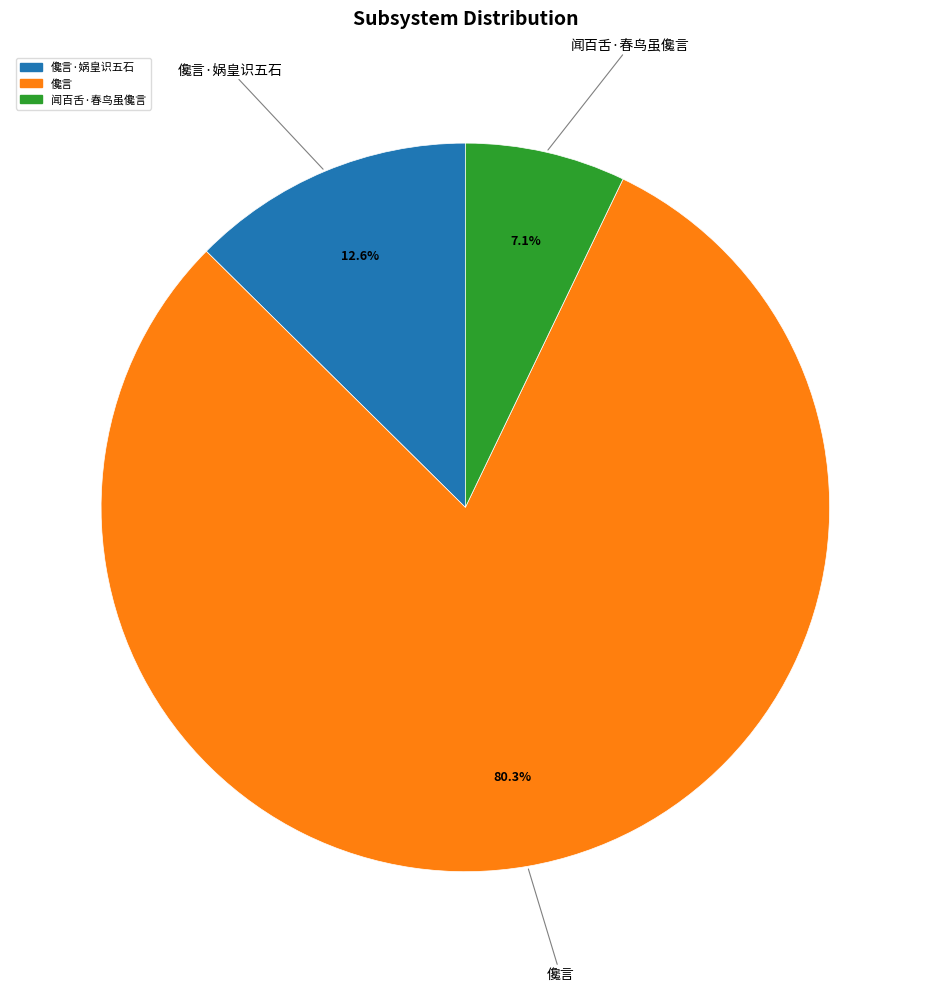

How many segments does this pie chart have?

3